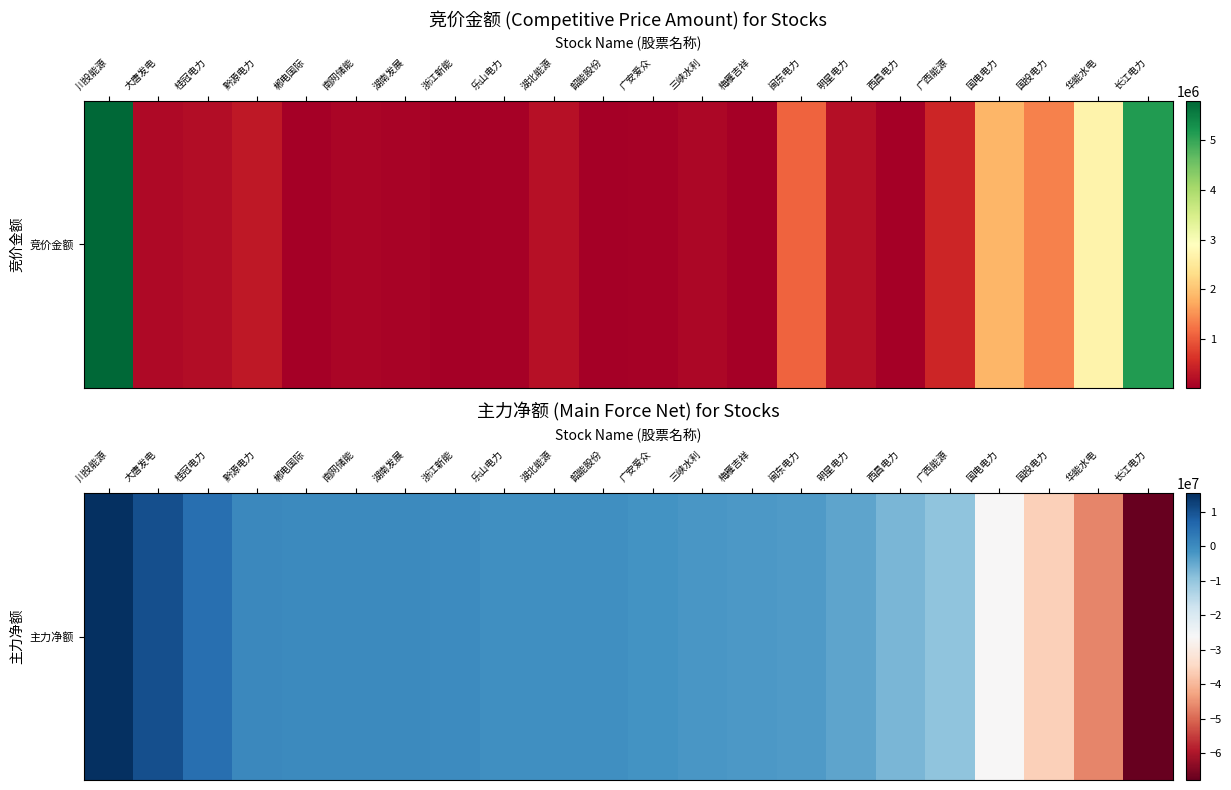

List the labels in order of value, largest first.

川投能源, 大唐发电, 桂冠电力, 黔源电力, 郴电国际, 南网储能, 湖南发展, 浙江新能, 乐山电力, 湖北能源, 韶能股份, 广安爱众, 三峡水利, 梅雁吉祥, 闽东电力, 明星电力, 西昌电力, 广西能源, 国电电力, 国投电力, 华能水电, 长江电力